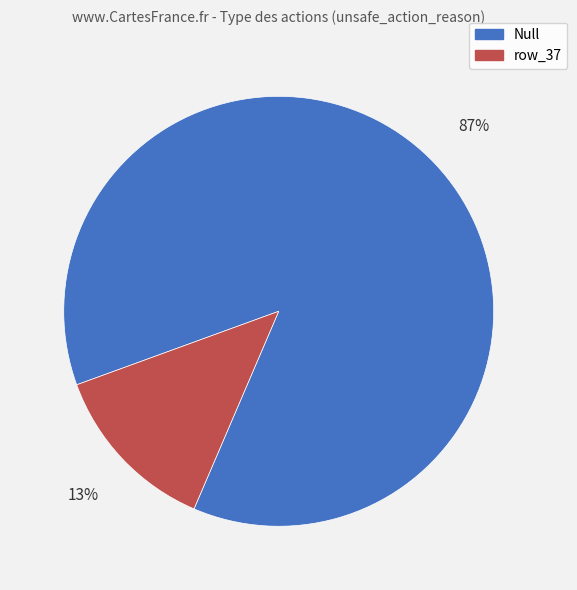

To the nearest percent, what is the difference between the largest and smallest slice percentages?

74%